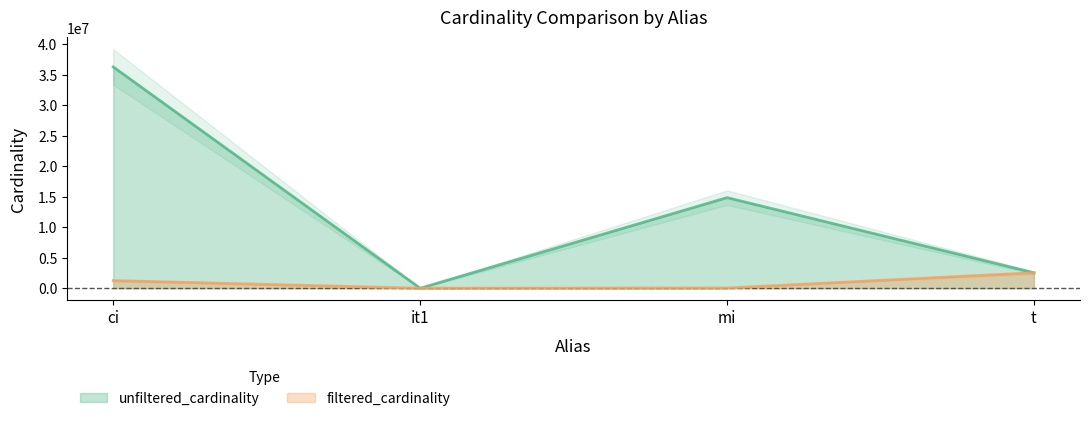

Rank the series by their average value, from lowest to highest.

filtered_cardinality, unfiltered_cardinality